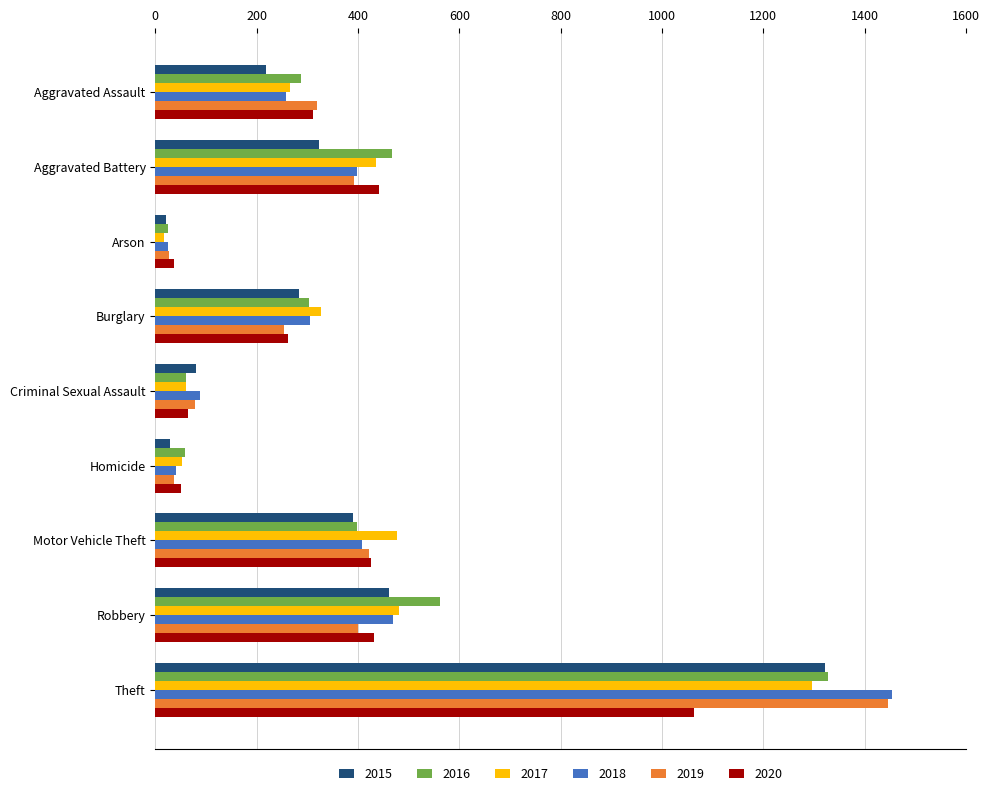

What is the difference between the second highest and second lowest values in the 2019 series?

385